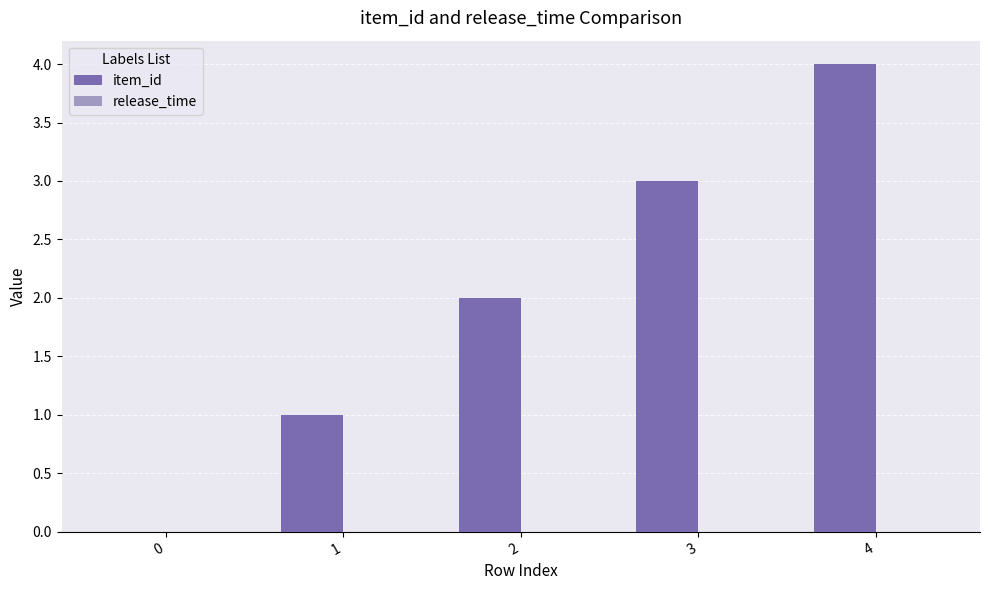

Which has a higher value, 2 or 0?

2